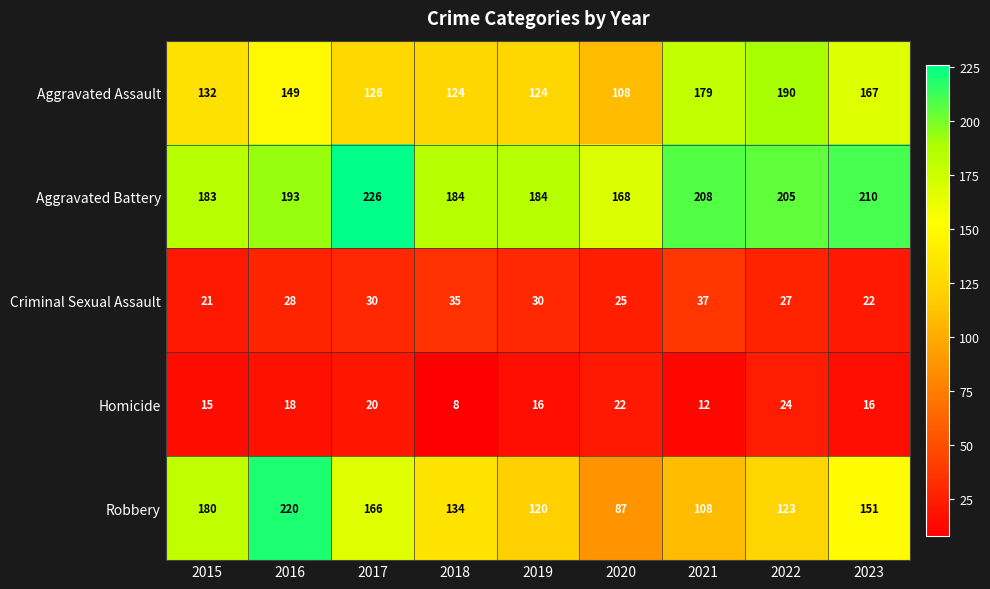

At which label is Aggravated Battery closest to 197?

2016